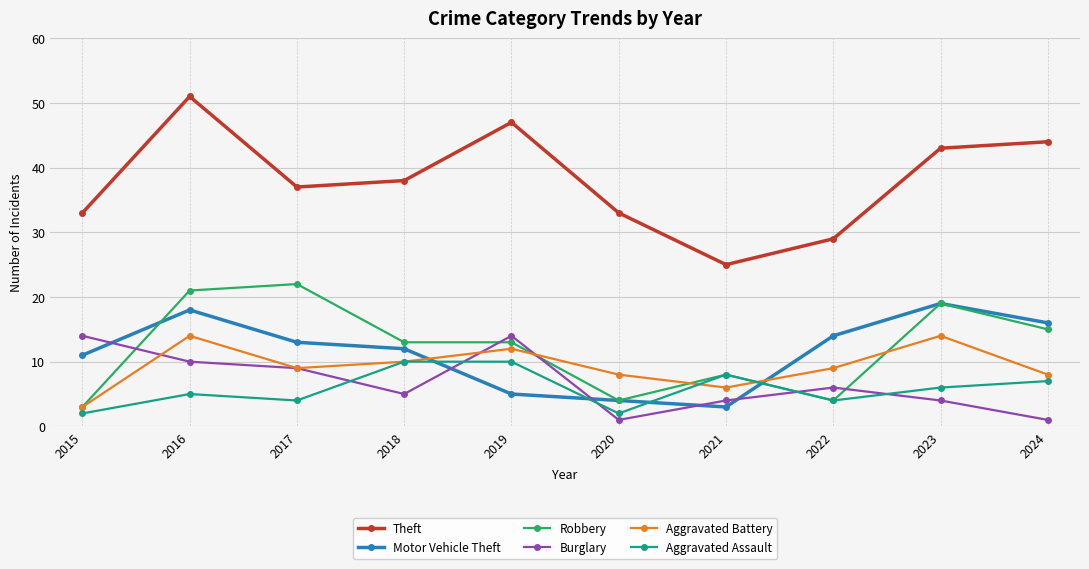

Where does the Motor Vehicle Theft series first go above 13?

2016